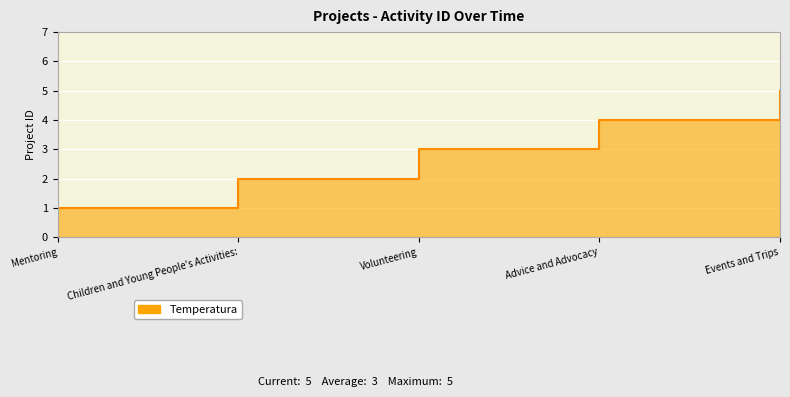

What is the ratio of the value at Children and Young People's Activities: to the value at Events and Trips?

0.4